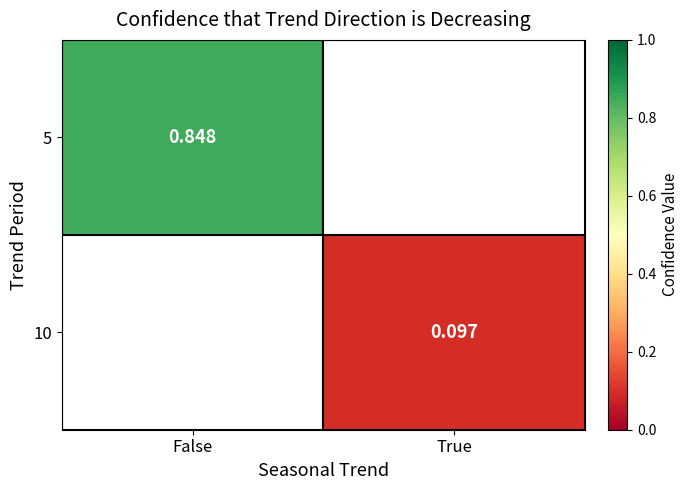

How many categories are shown in the chart?

2